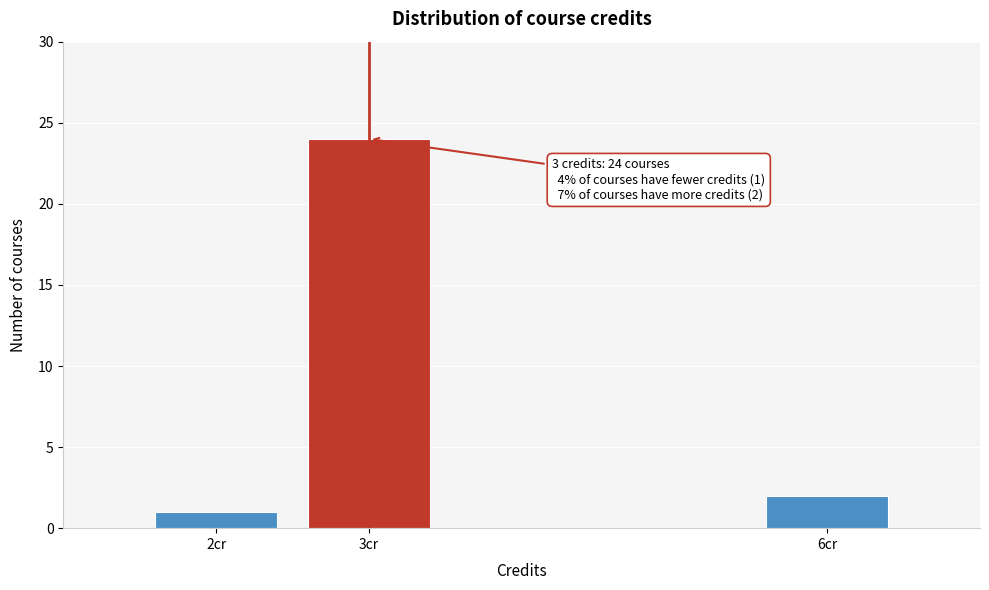

Reading left to right, what are all the values shown in this chart?

1	24	2